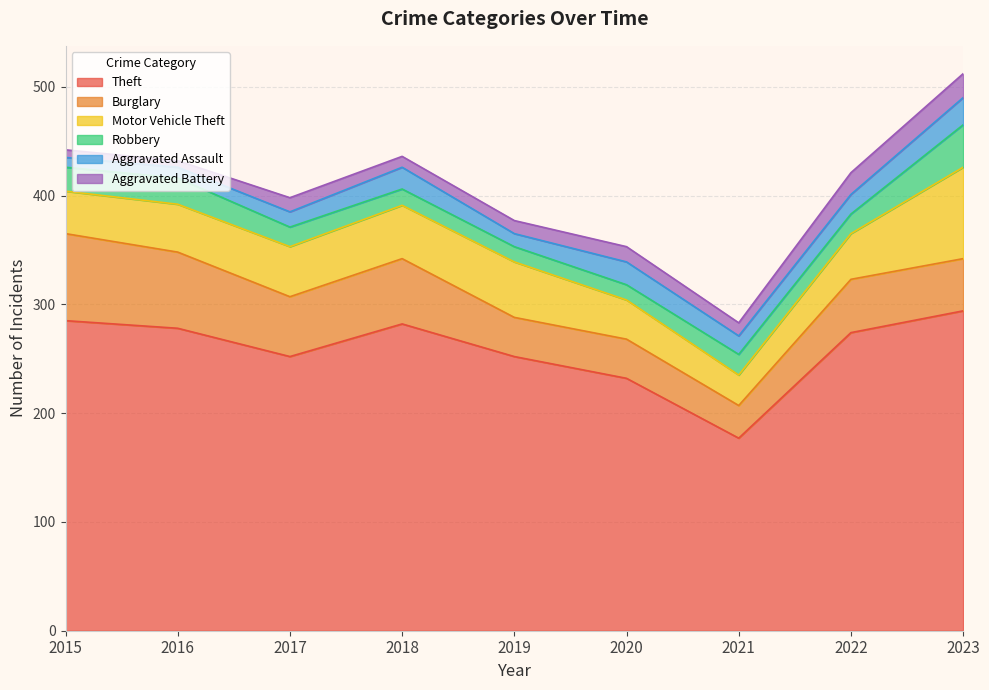

What is the total value across all series at 2022?

421